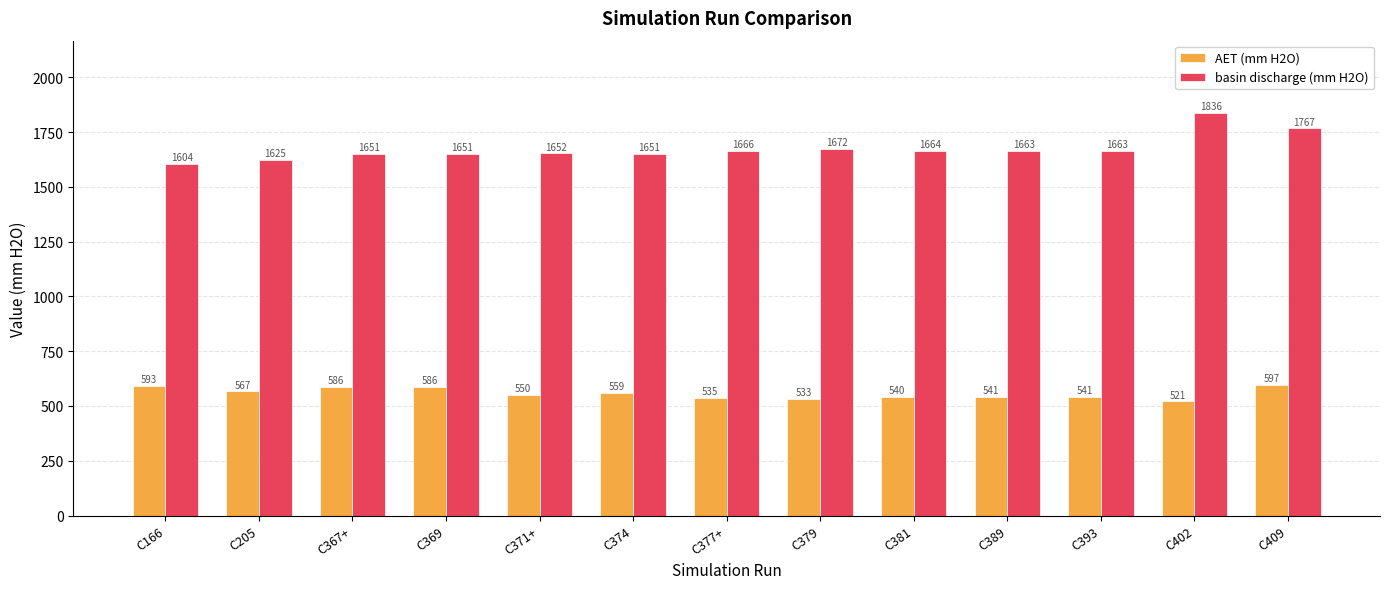

List the series in order of their overall mean, lowest first.

AET (mm H2O), basin discharge (mm H2O)